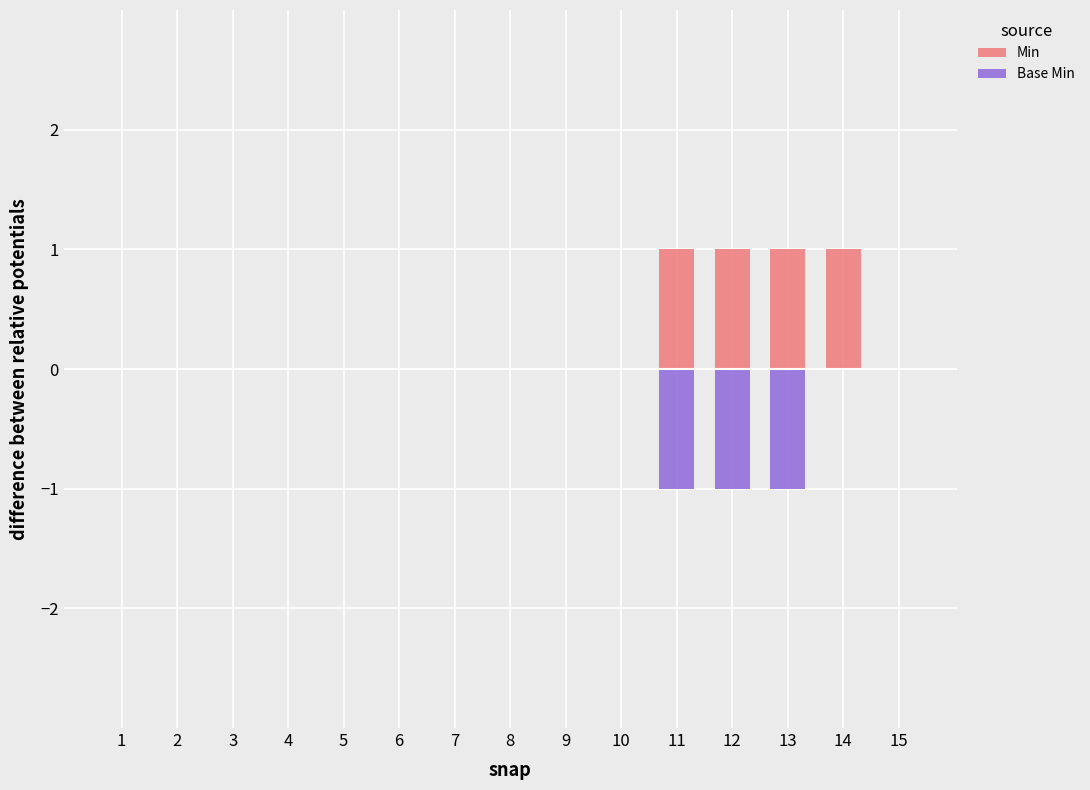

Reading right to left, transcribe all the data shown in this chart.

Min: 15=0	14=1	13=1	12=1	11=1	10=0	9=0	8=0	7=0	6=0	5=0	4=0	3=0	2=0	1=0
Base Min: 15=0	14=0	13=-1	12=-1	11=-1	10=0	9=0	8=0	7=0	6=0	5=0	4=0	3=0	2=0	1=0